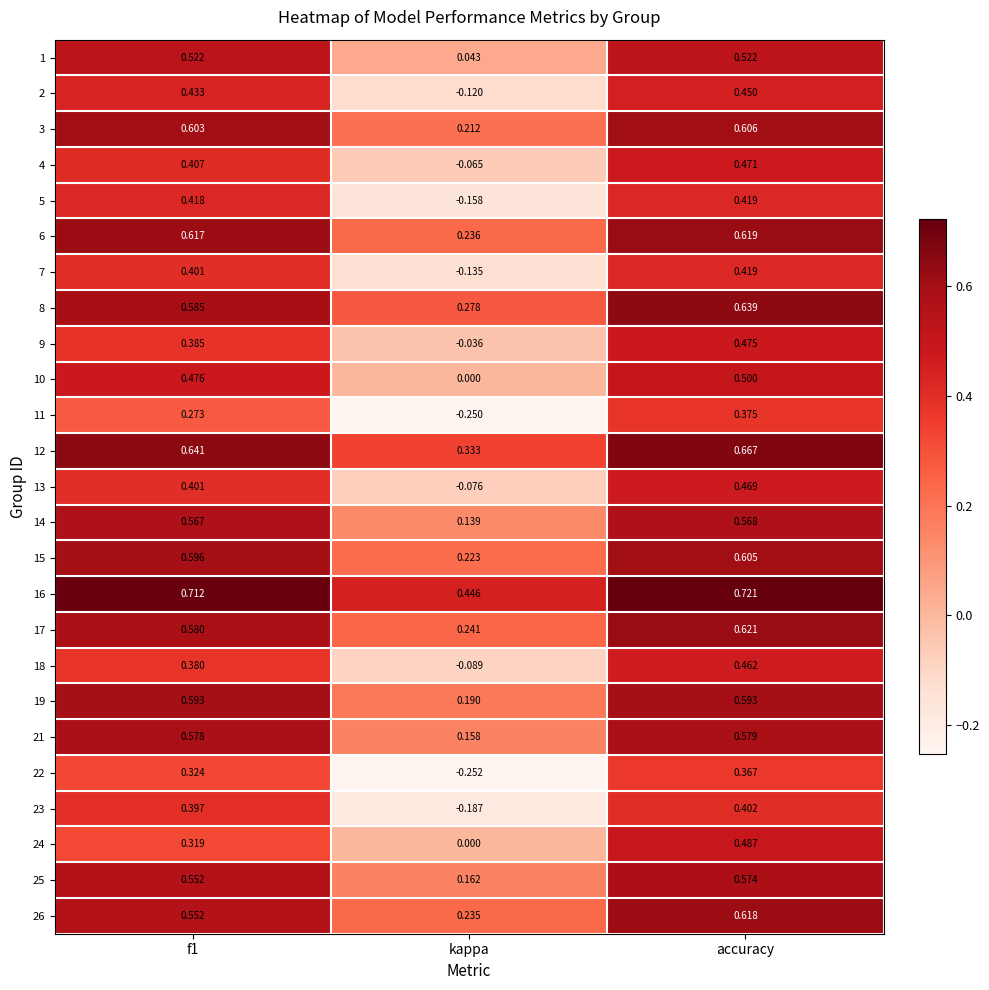

Is the value of 14 at f1 greater than the value of 2 at accuracy?

Yes